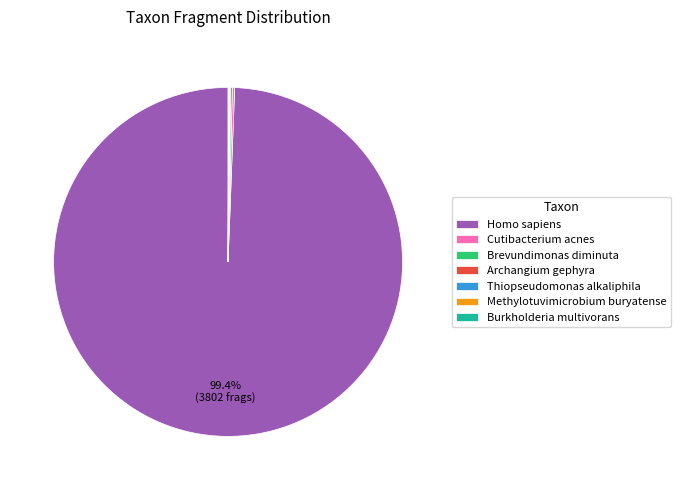

What is the majority slice?

Homo sapiens